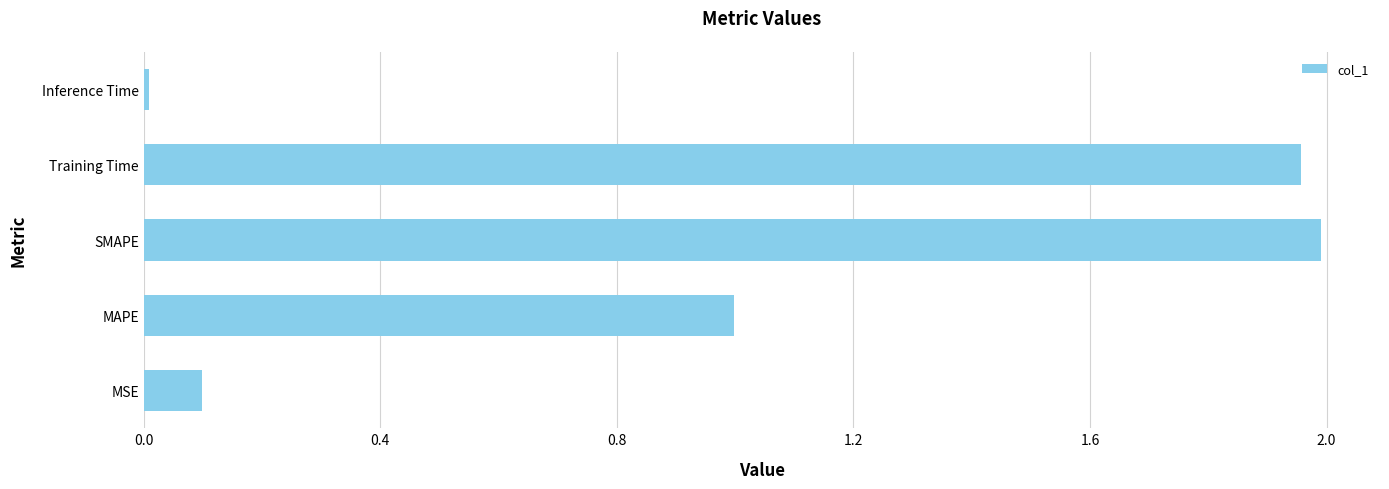

Which category has the highest value across all series?

SMAPE